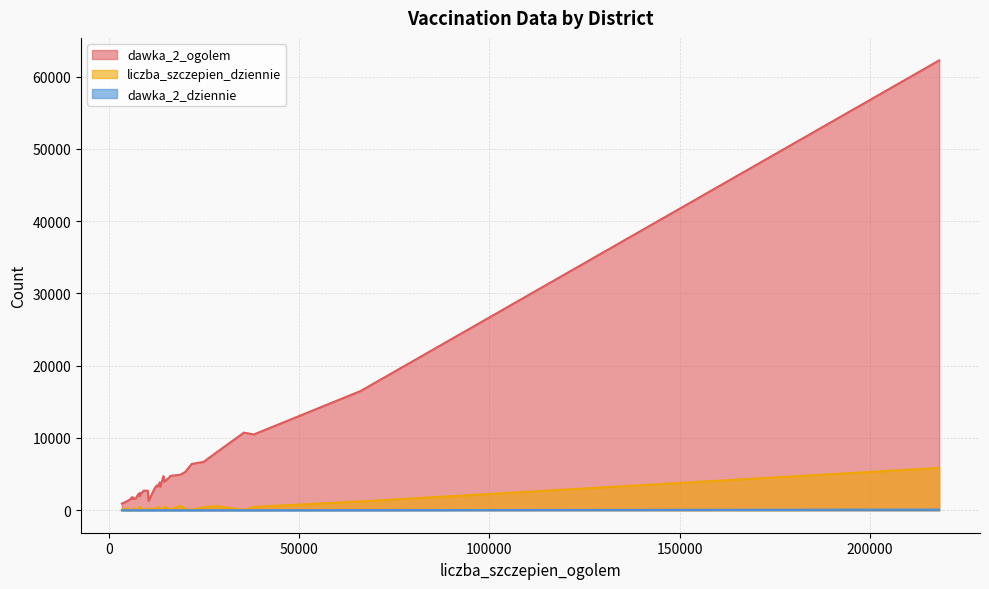

Does the chart have visible grid lines?

Yes